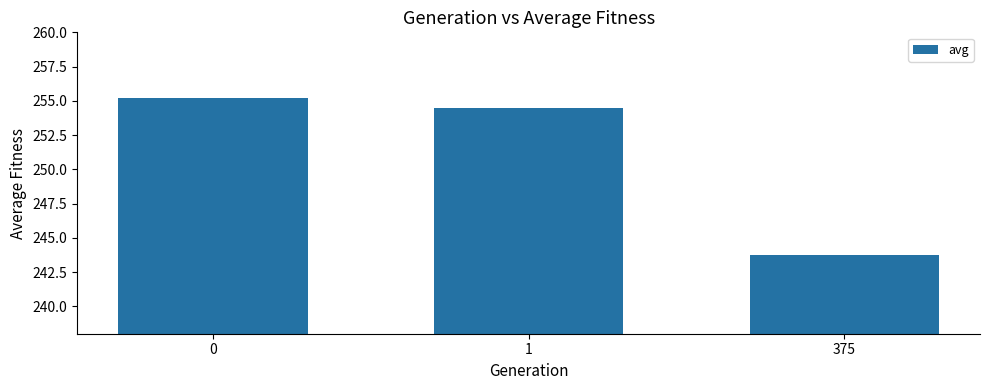

What is the ratio of the value at 375 to the value at 0?

1.0